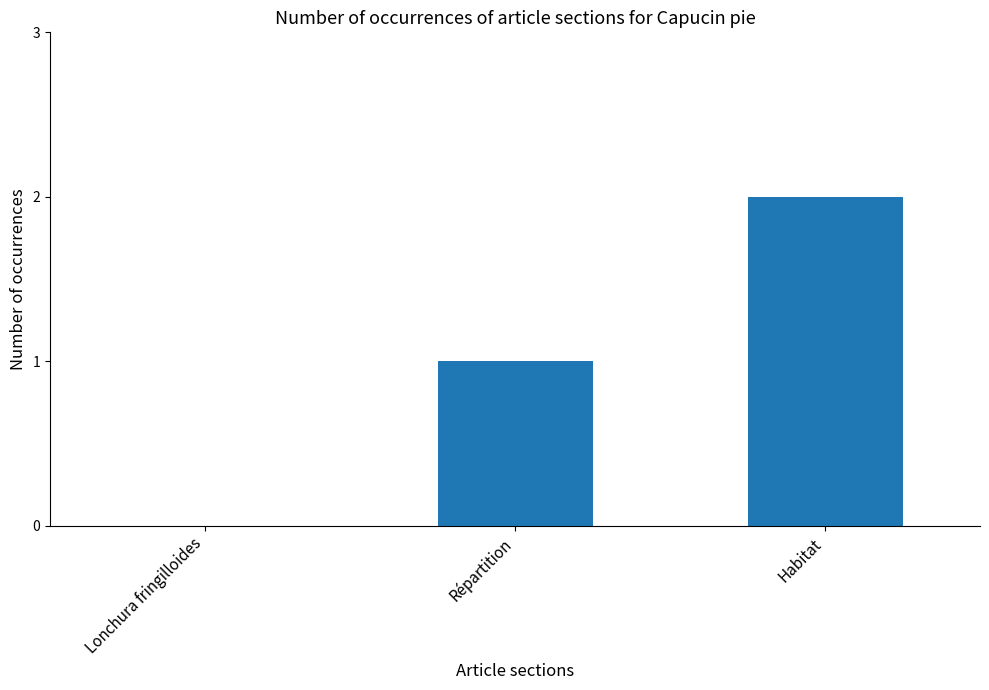

Is it true that the value at Habitat is 2?

True